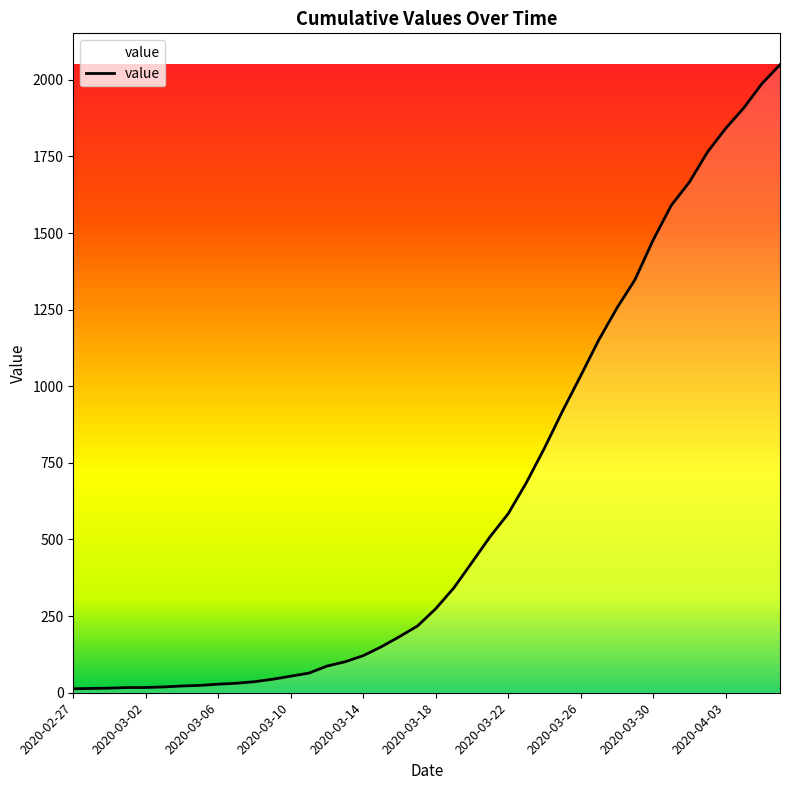

What is the difference between the maximum and minimum values?

2036